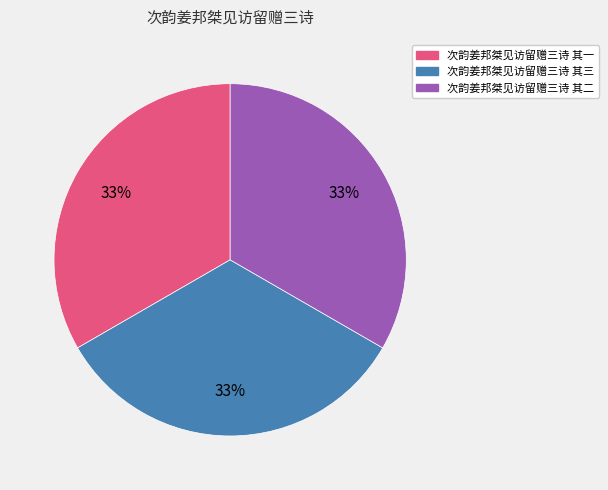

Is there any slice that represents more than half of the pie?

No